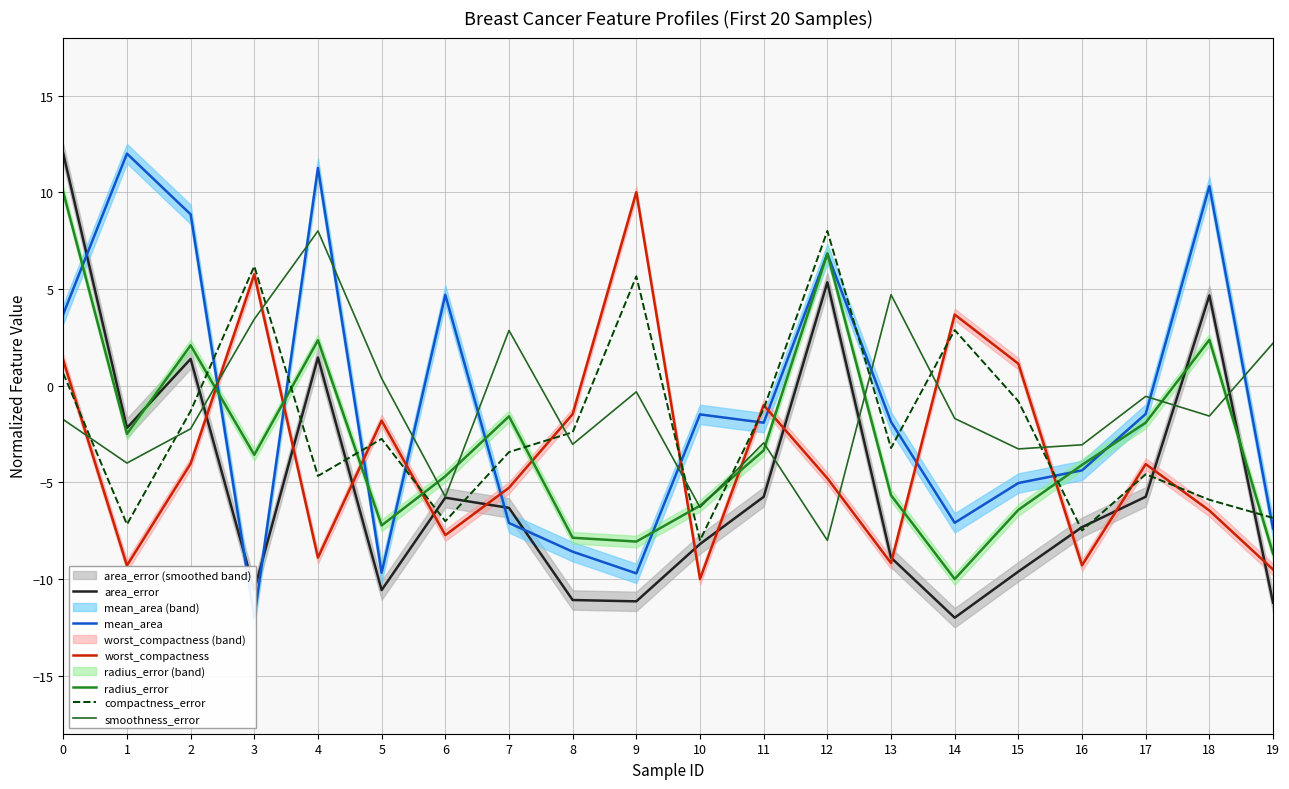

What is the average value of the smoothness_error series?

-1.1